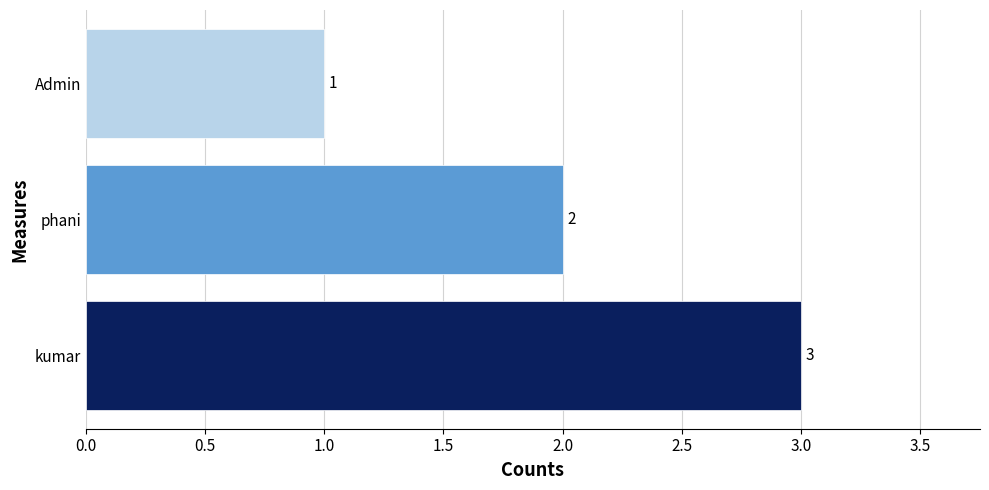

True or false: the data shows 1 at phani.

False